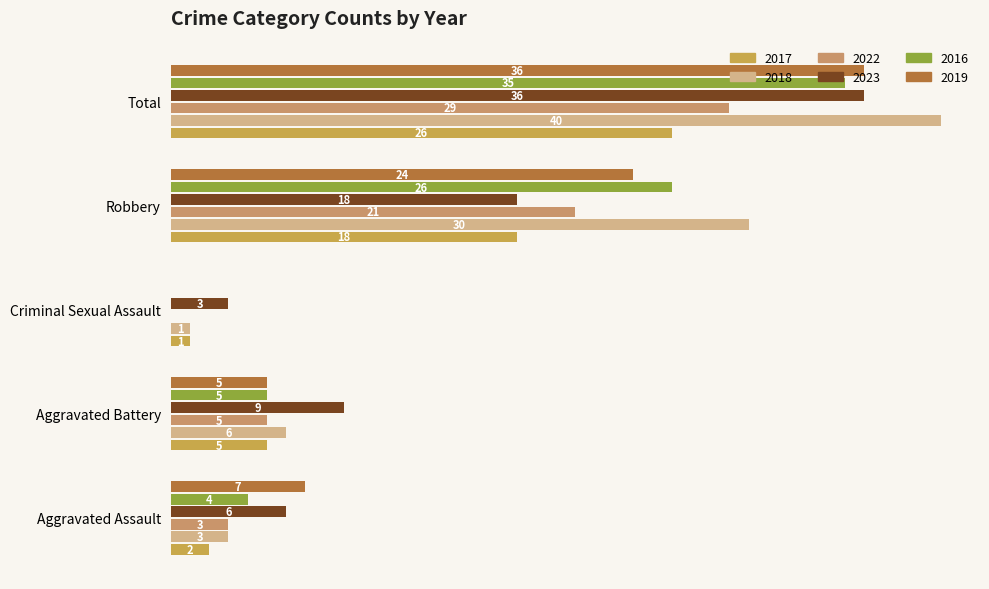

What is the approximate value of 2023 at Robbery, to the nearest 10?

20